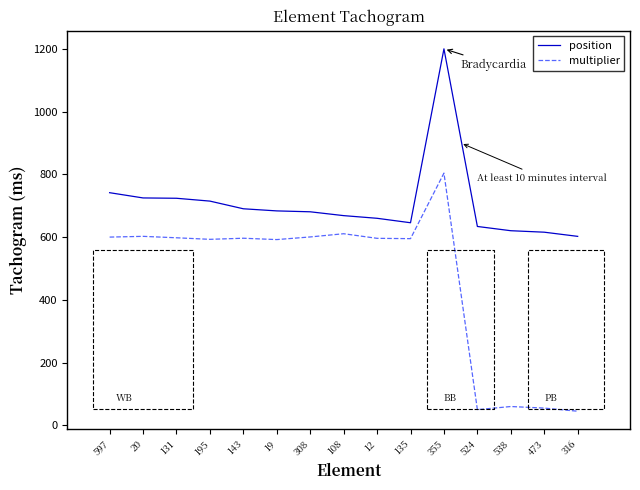

Which category has the highest value in the position series?

355